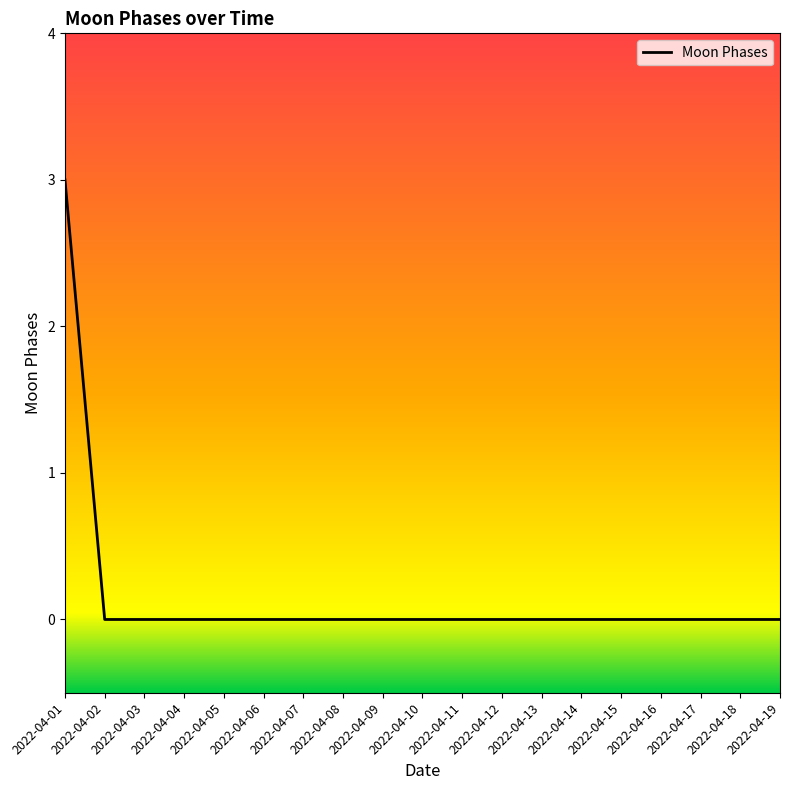

What is the change in value from 2022-04-01 to 2022-04-19?

-3